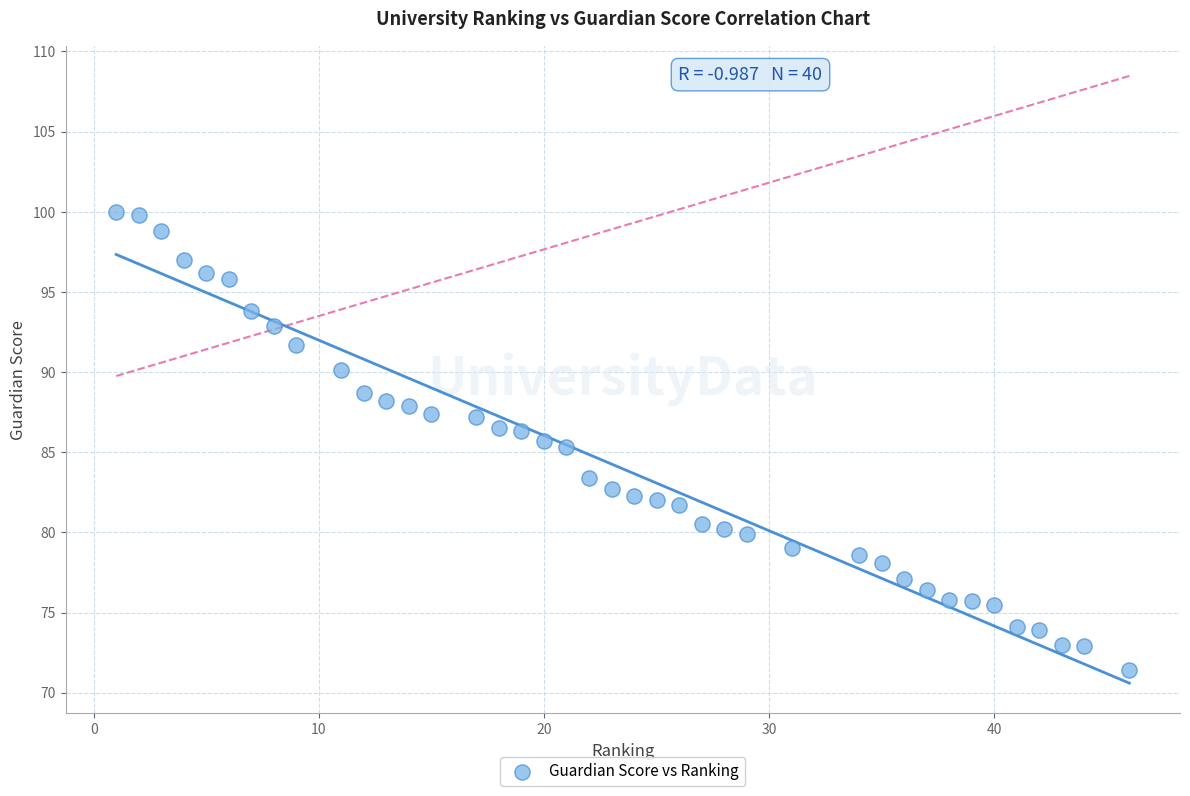

What is the range of X values (max minus min)?

45.0